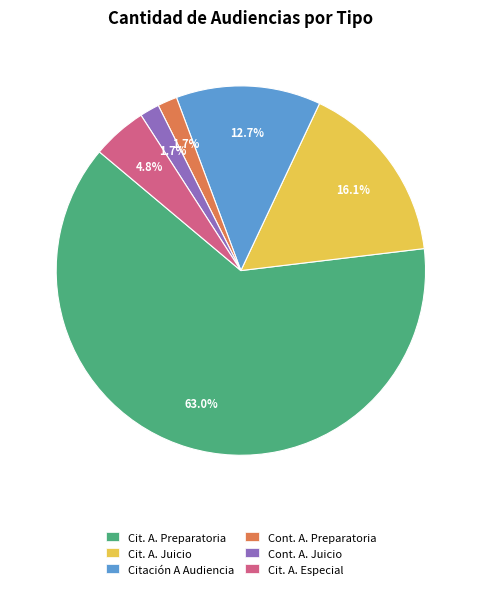

Combined, do Citación A Audiencia and Cit. A. Juicio account for over 50%?

No